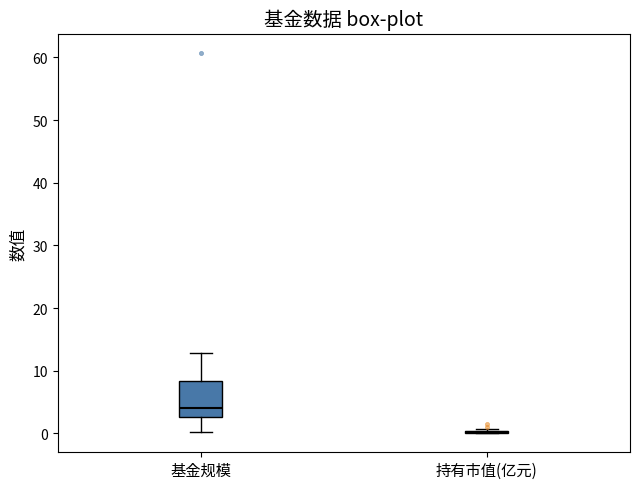

Where does the upper whisker of the box for 基金规模 end on the y-axis? The values are not printed on the chart, so give them approximately, as read against the axis.

13